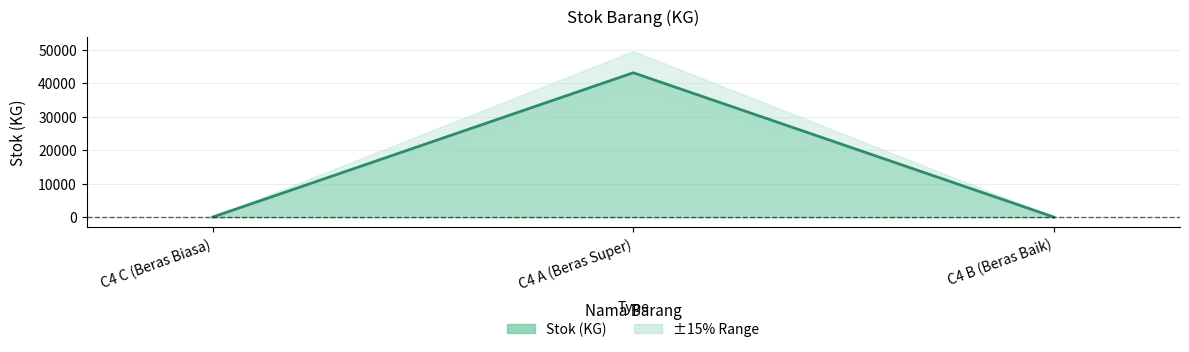

At which category does the chart reach its peak across all series?

C4 A (Beras Super)